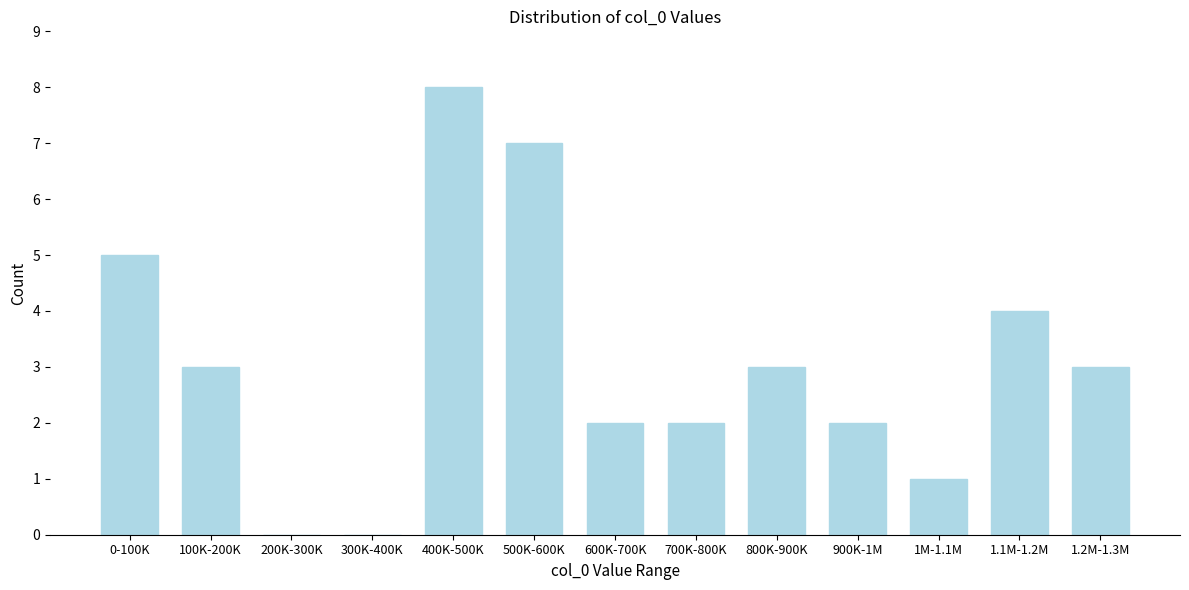

Reading left to right, extract all data points from this chart.

0-100K=5	100K-200K=3	200K-300K=0	300K-400K=0	400K-500K=8	500K-600K=7	600K-700K=2	700K-800K=2	800K-900K=3	900K-1M=2	1M-1.1M=1	1.1M-1.2M=4	1.2M-1.3M=3